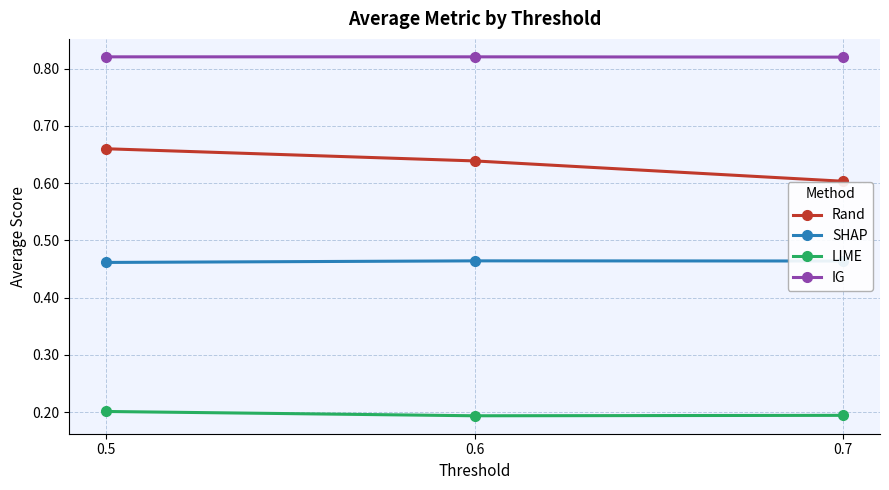

Is it true that LIME equals 0.2 at 0.7?

True